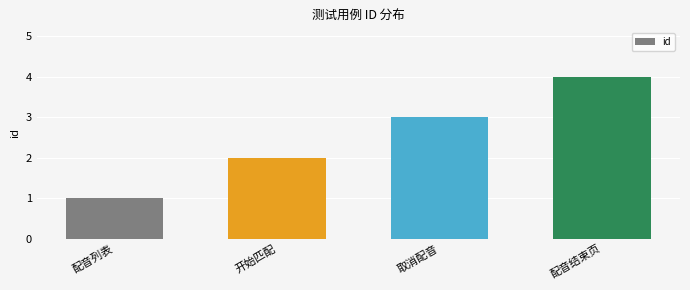

Reading left to right, extract all data points from this chart.

配音列表=1	开始匹配=2	取消配音=3	配音结束页=4